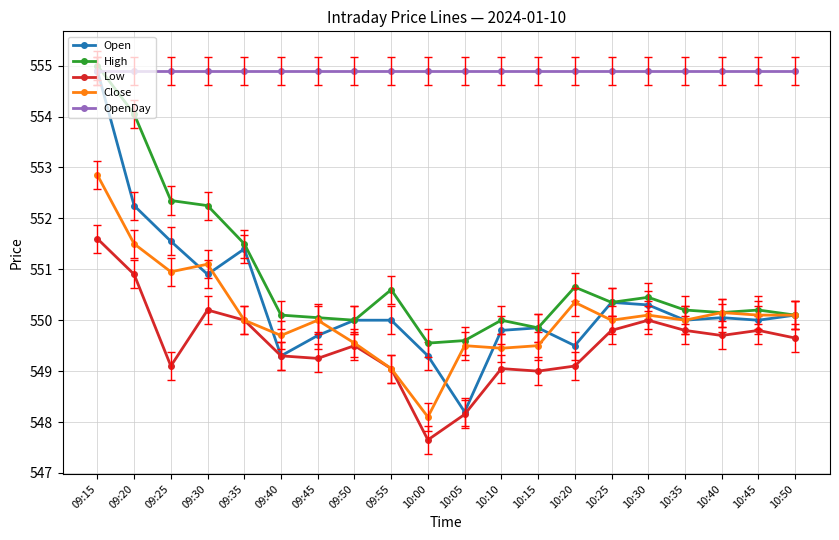

True or false: Close has more than 1 points higher than both neighbors.

True